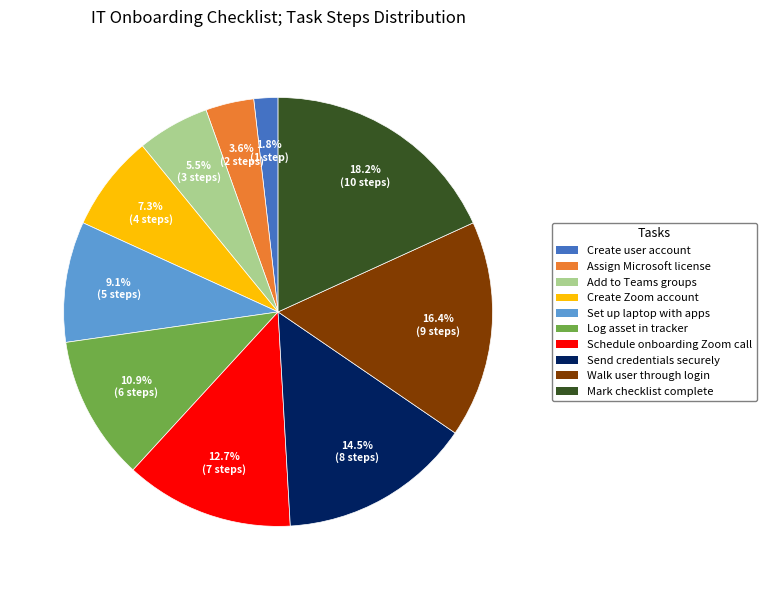

To the nearest percent, what is the difference between the Create user account and Walk user through login slice percentages?

15%